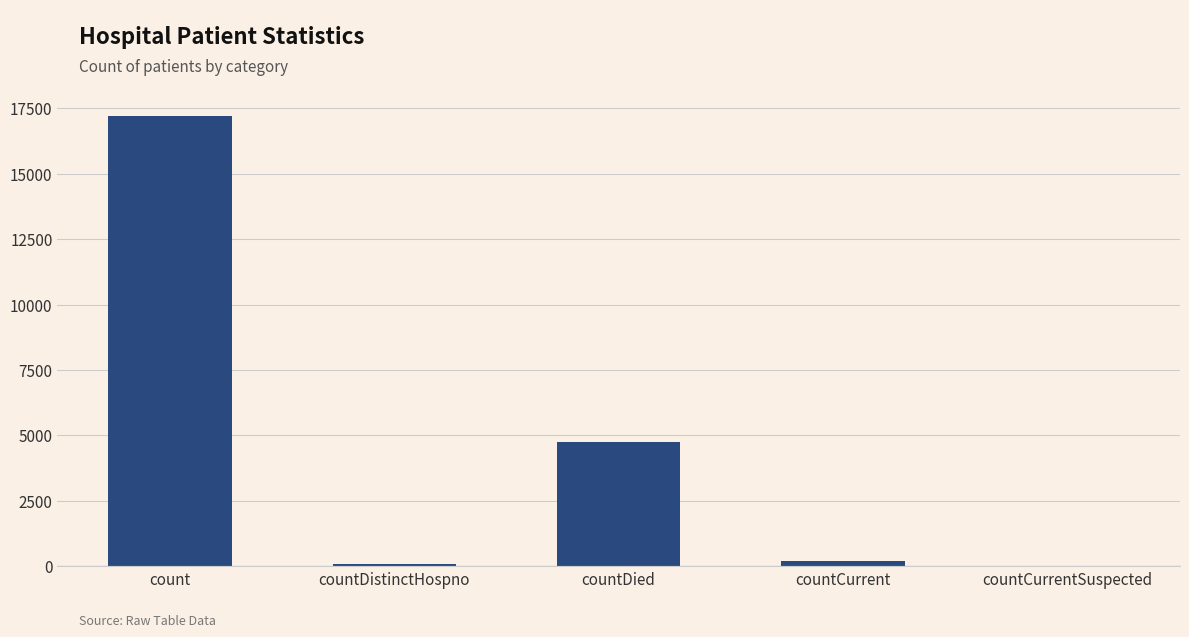

Where does the data first go above 207?

count